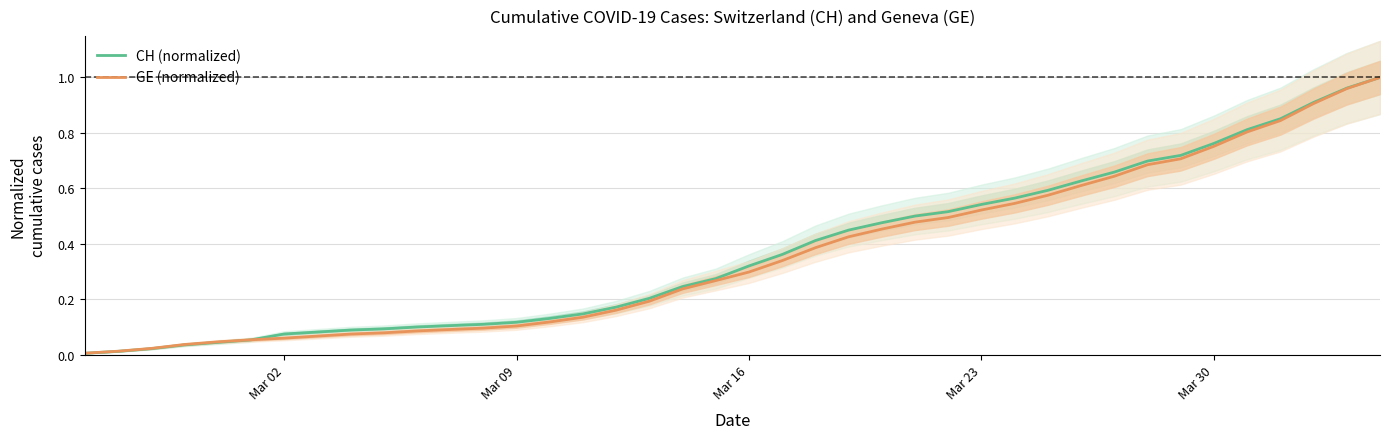

How many distinct data groups are displayed?

2